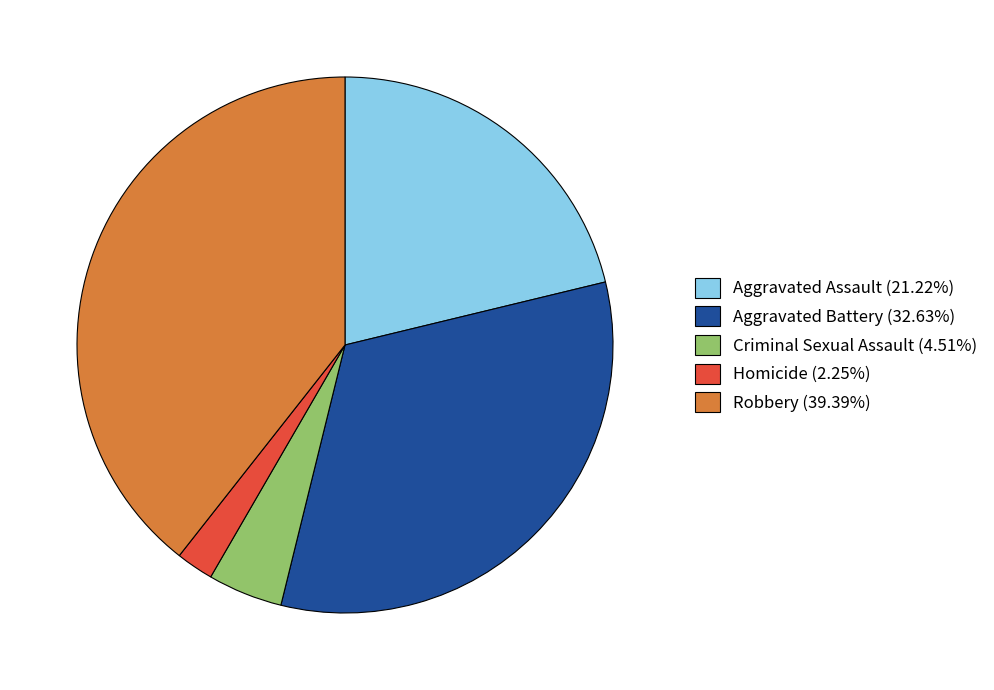

Is there a majority slice in this chart?

No